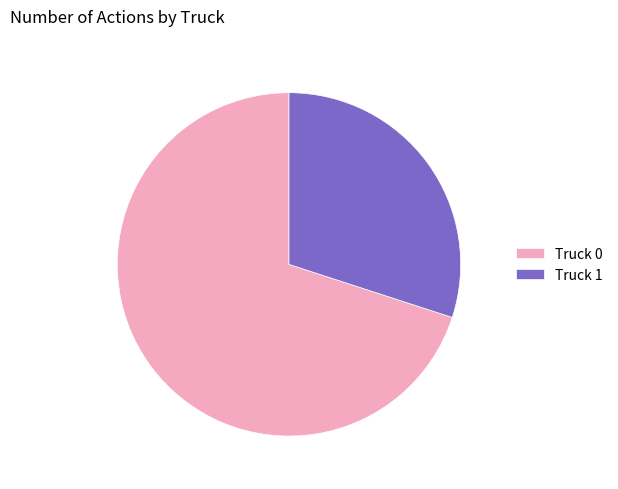

Count the number of slices in the pie.

2